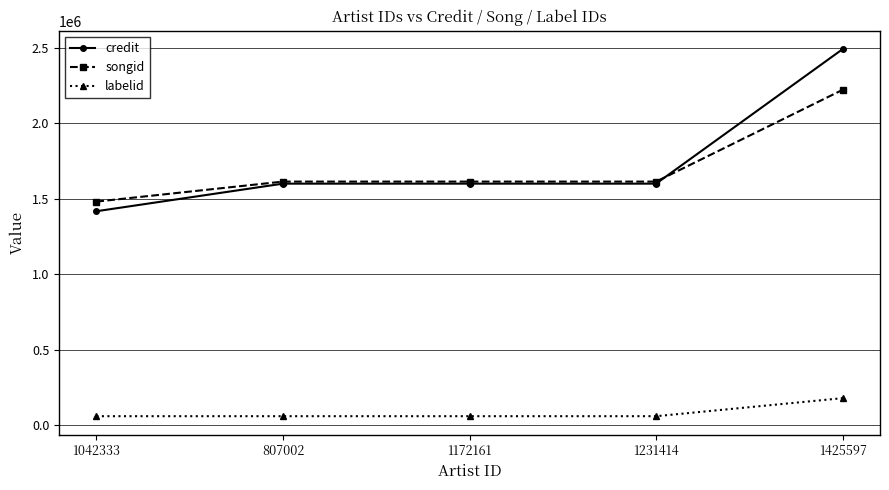

What is the label of the 4th point from the right?

807002